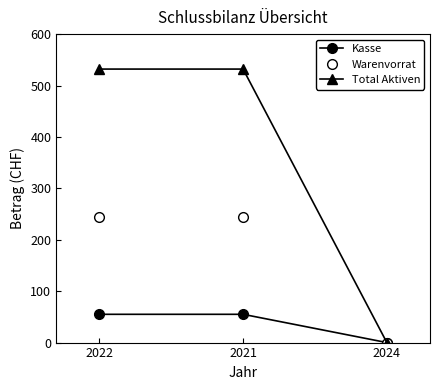

Rank the series by their average value, from highest to lowest.

Total Aktiven, Warenvorrat, Kasse